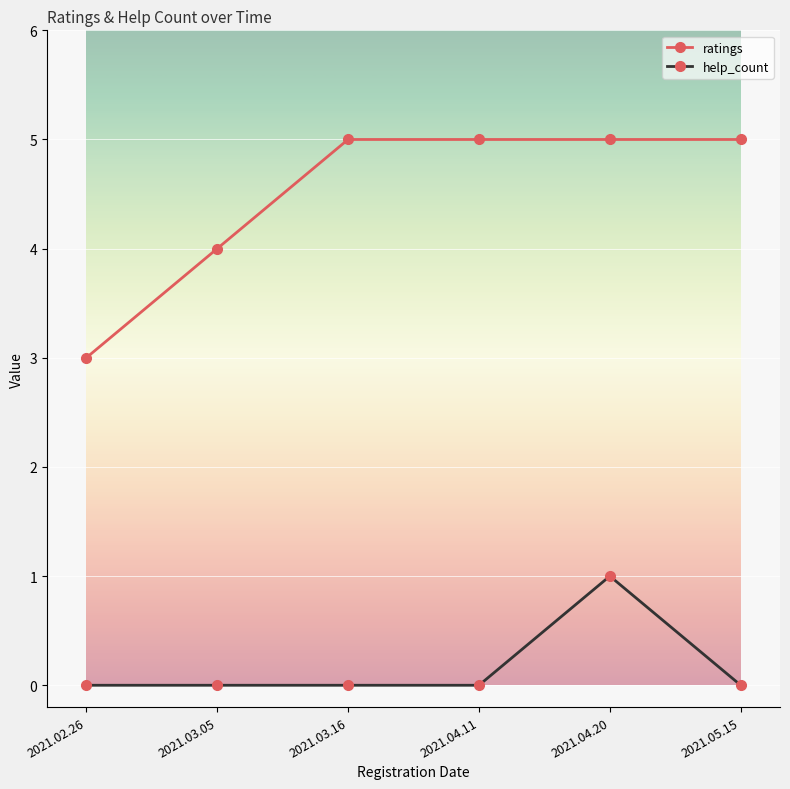

At which category is the sum across all series the highest?

2021.04.20